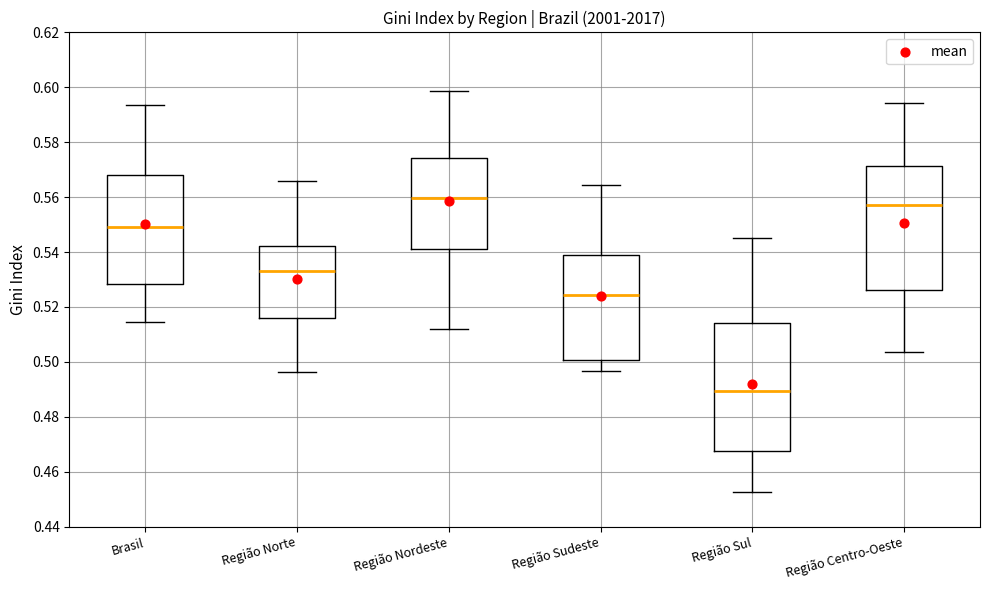

Reading left to right, read every box against the y-axis: the position of its median line, the range the box covers, and the ends of its whiskers. The values are not printed on the chart, so give them approximately, as read against the axis.

Brasil: median 0.550, box 0.528 to 0.568, whiskers 0.514 to 0.594
Região Norte: median 0.532, box 0.516 to 0.542, whiskers 0.496 to 0.566
Região Nordeste: median 0.560, box 0.542 to 0.574, whiskers 0.512 to 0.598
Região Sudeste: median 0.524, box 0.500 to 0.540, whiskers 0.496 to 0.564
Região Sul: median 0.490, box 0.468 to 0.514, whiskers 0.452 to 0.546
Região Centro-Oeste: median 0.556, box 0.526 to 0.572, whiskers 0.504 to 0.594